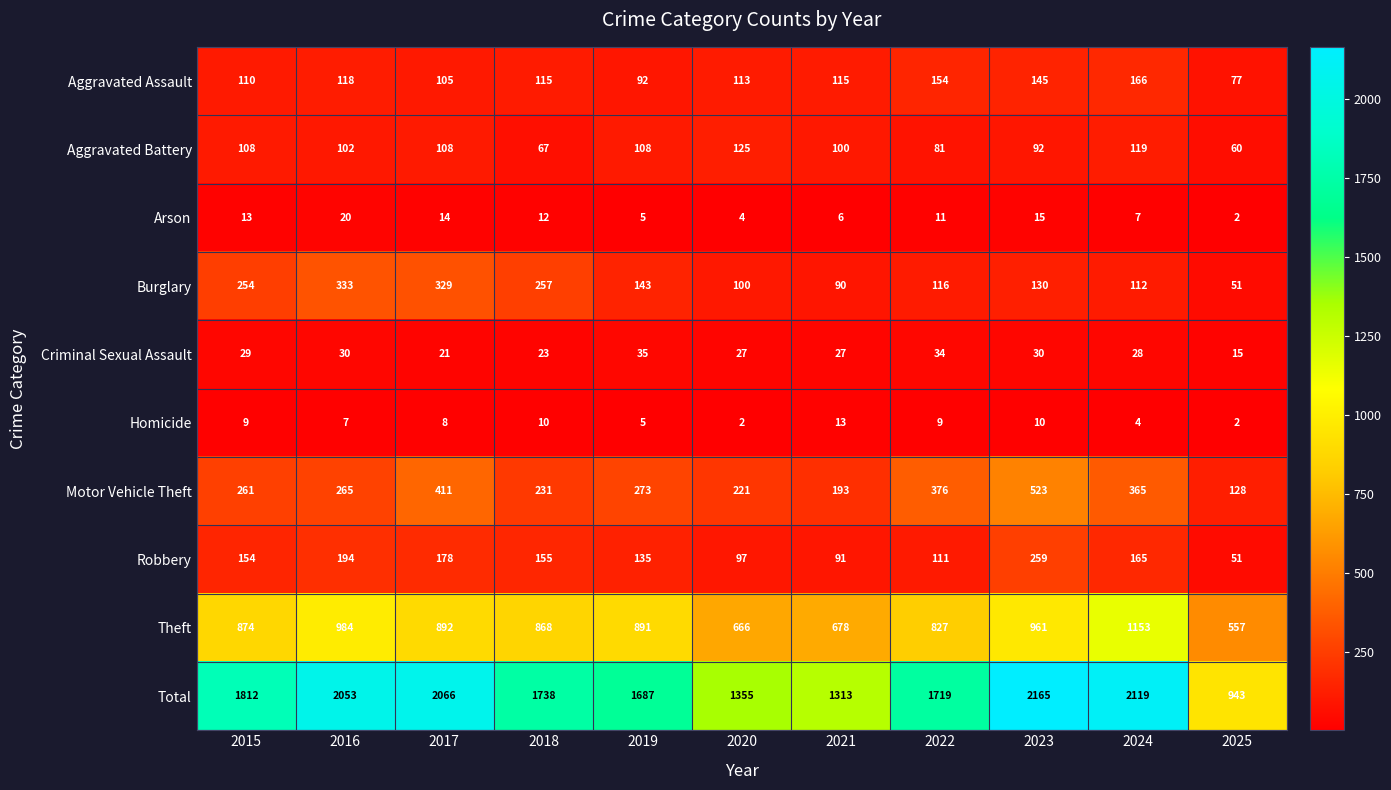

Which category has the lowest value in the Aggravated Assault series?

2025